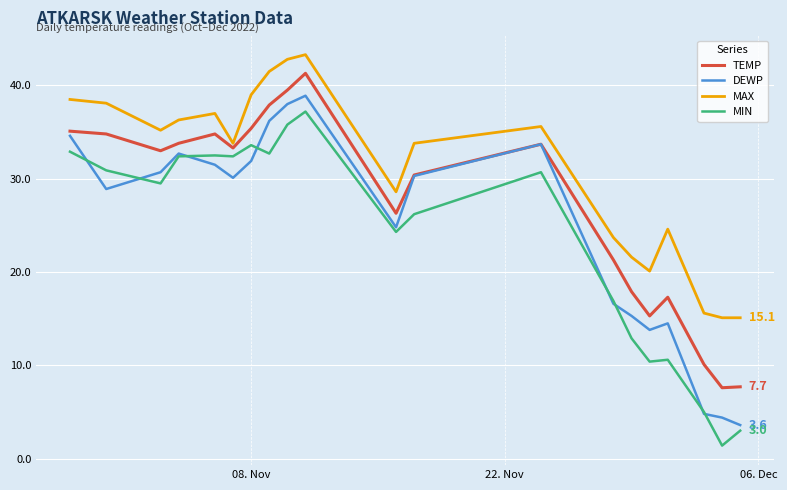

What is the highest value of the MAX series?

43.3